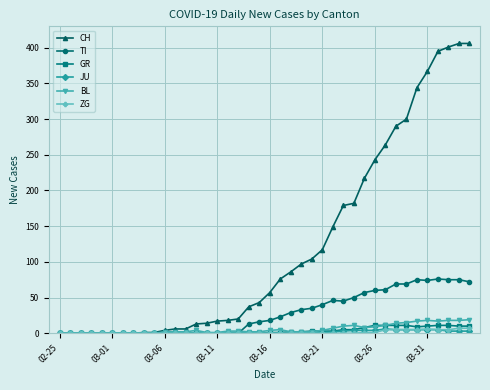

What is the highest value of the BL series?

19